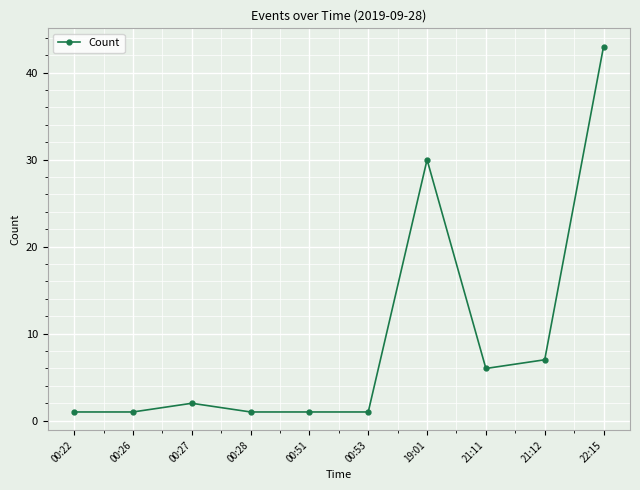

At which category does the chart reach its peak across all series?

22:15